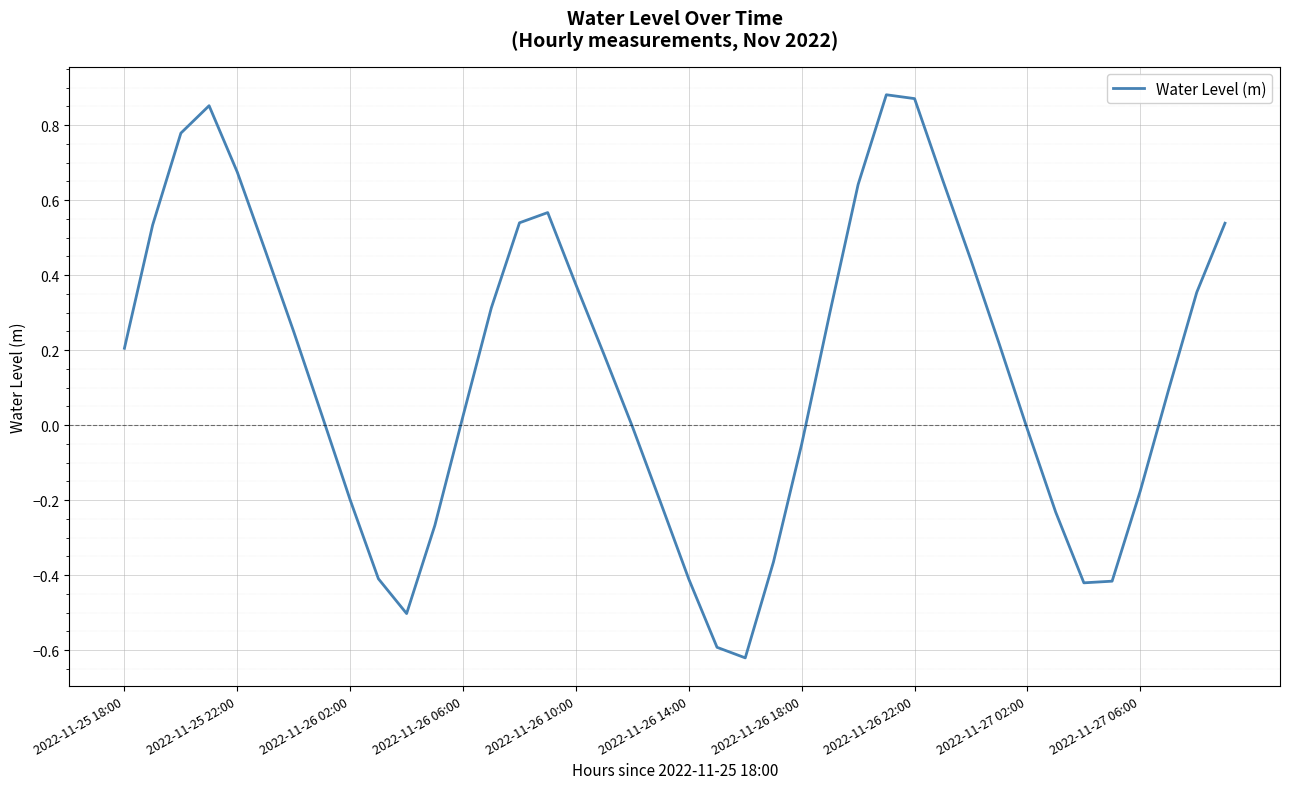

Count the number of categories in the chart.

40